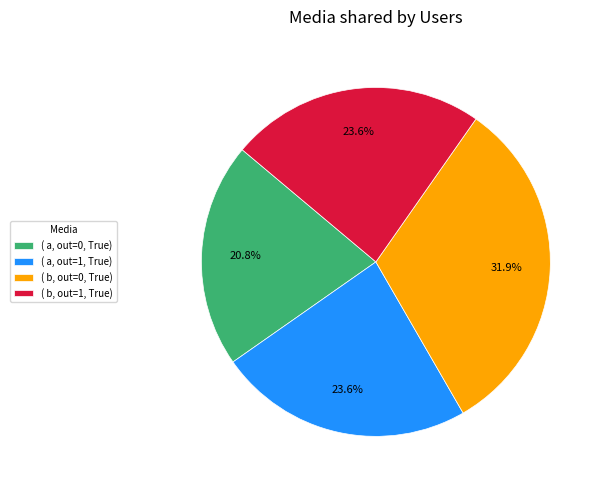

Is there a majority slice in this chart?

No